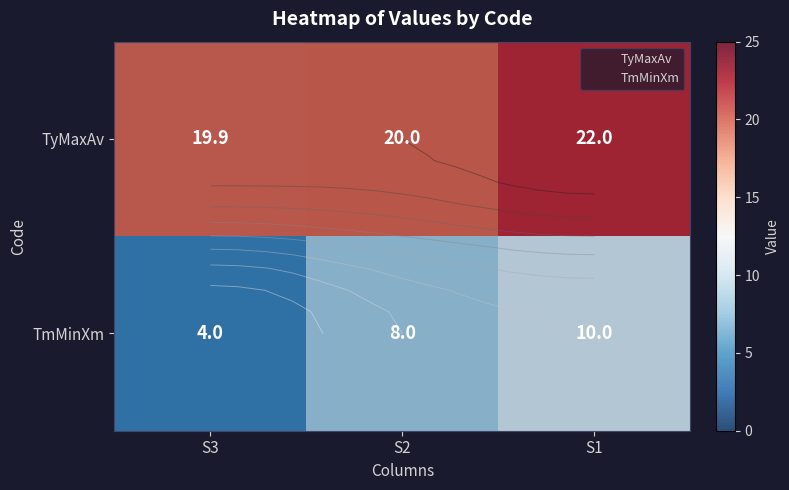

Is the value of TmMinXm at S2 greater than the value of TyMaxAv at S2?

No